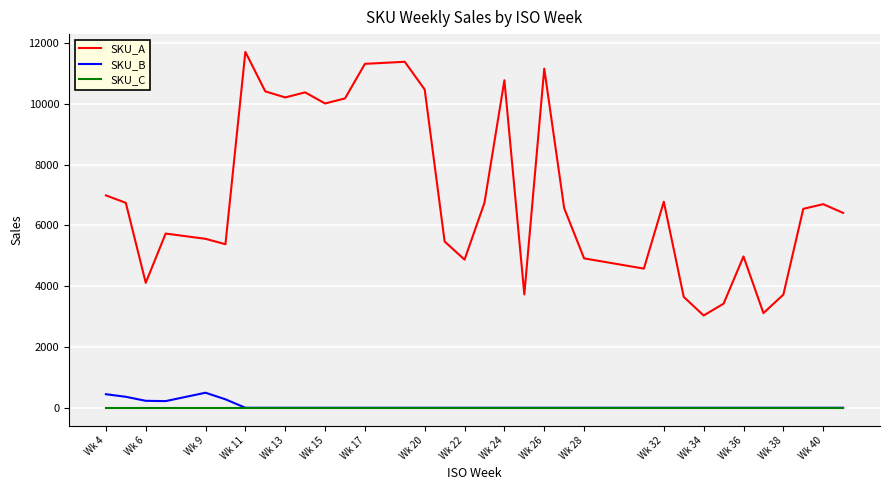

True or false: SKU_A and SKU_B cross at least once.

False